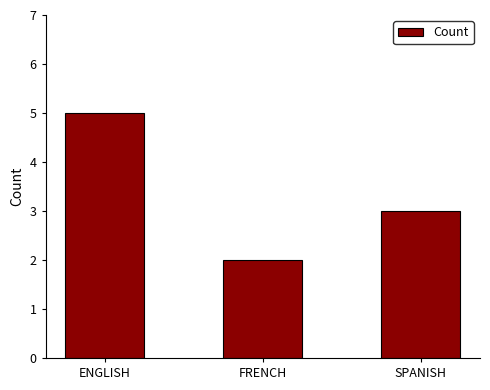

Which category has the highest value across all series?

ENGLISH